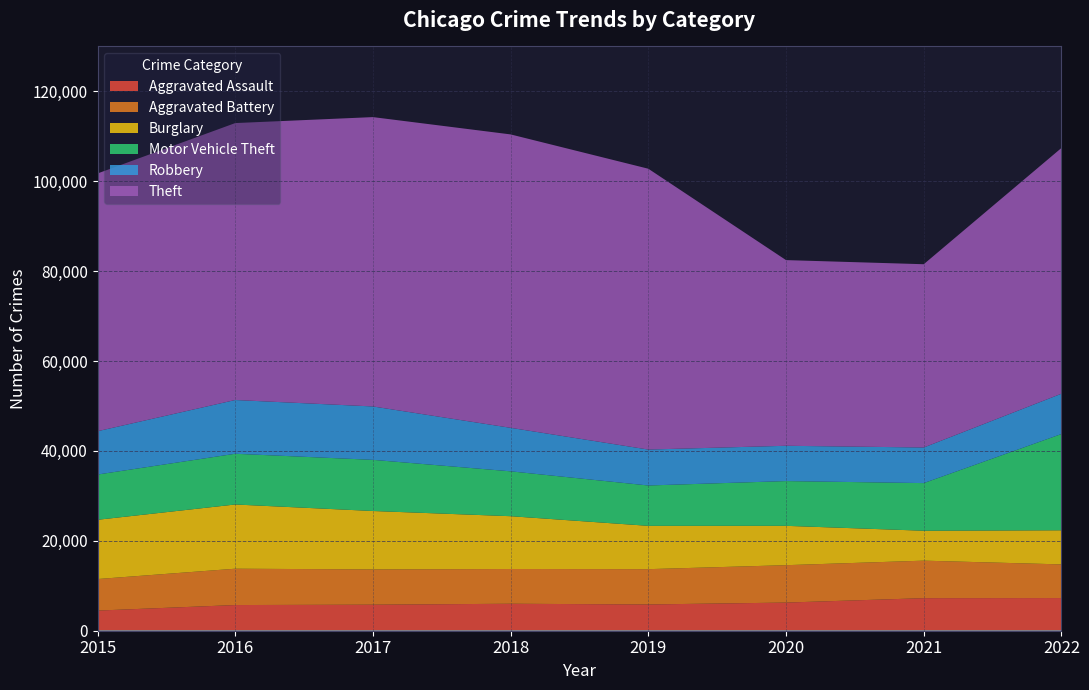

At which label does Aggravated Battery first exceed 7857?

2016